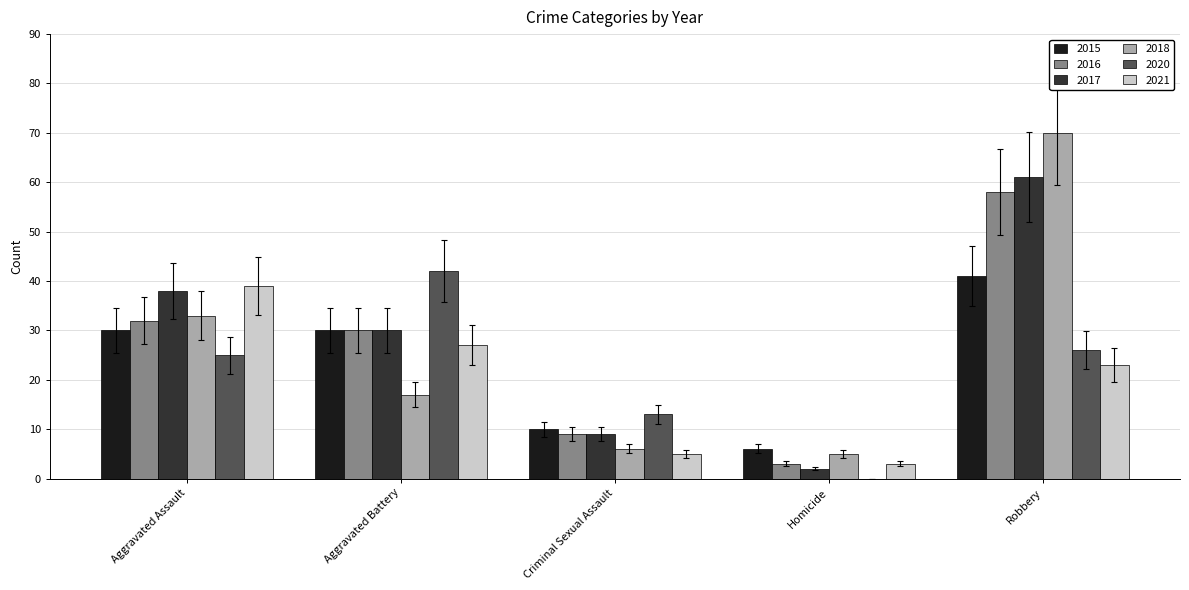

Count the number of data series in this chart.

6